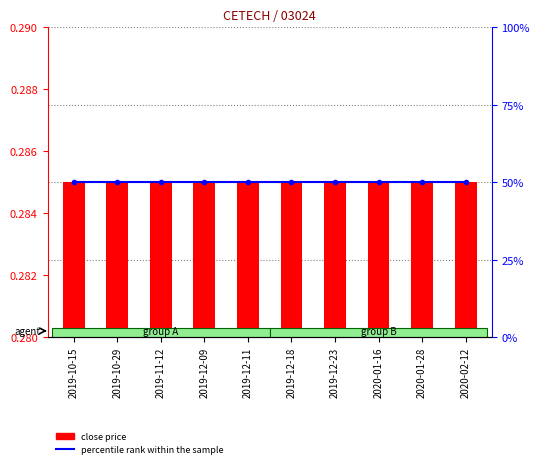

True or false: close price has a value of 0.1 at 2019-12-09.

False